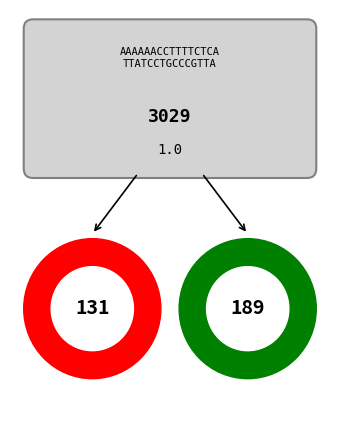

To the nearest percent, what is the combined percentage of Predicted Lower and Predicted Upper?

100%